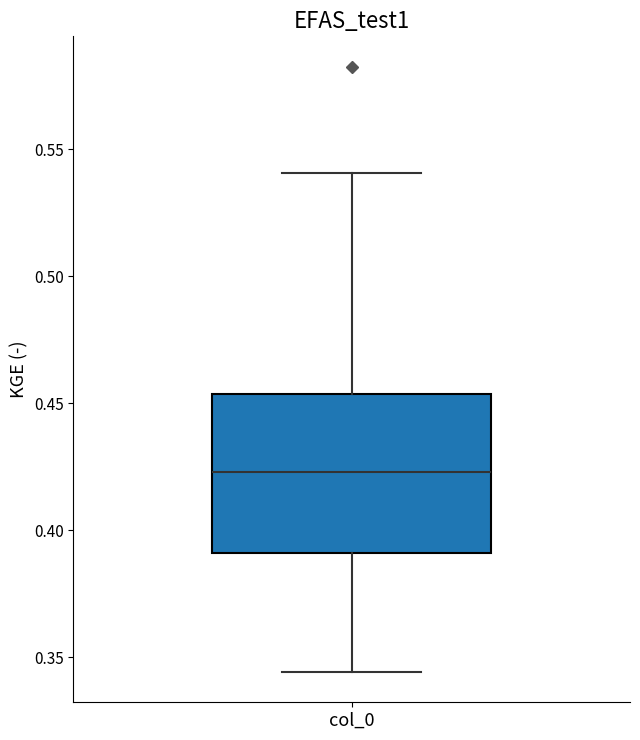

Transcribe this box plot: give where the median line is, the range the box spans, and where the two whiskers end, as read against the y-axis. The values are not printed on the chart, so give them approximately, as read against the axis.

median 0.425, box 0.390 to 0.455, whiskers 0.345 to 0.540